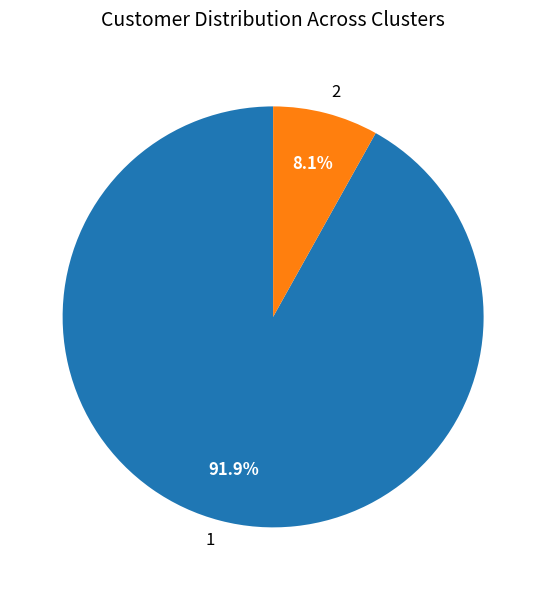

Combined, what portion of the pie is 1 and 2?

100.0%